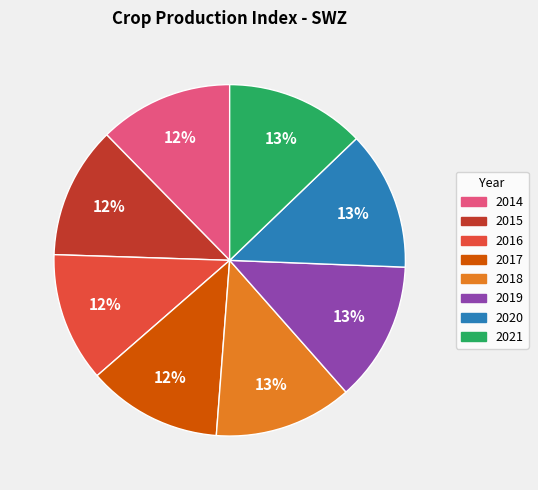

Does any single category account for the majority?

No